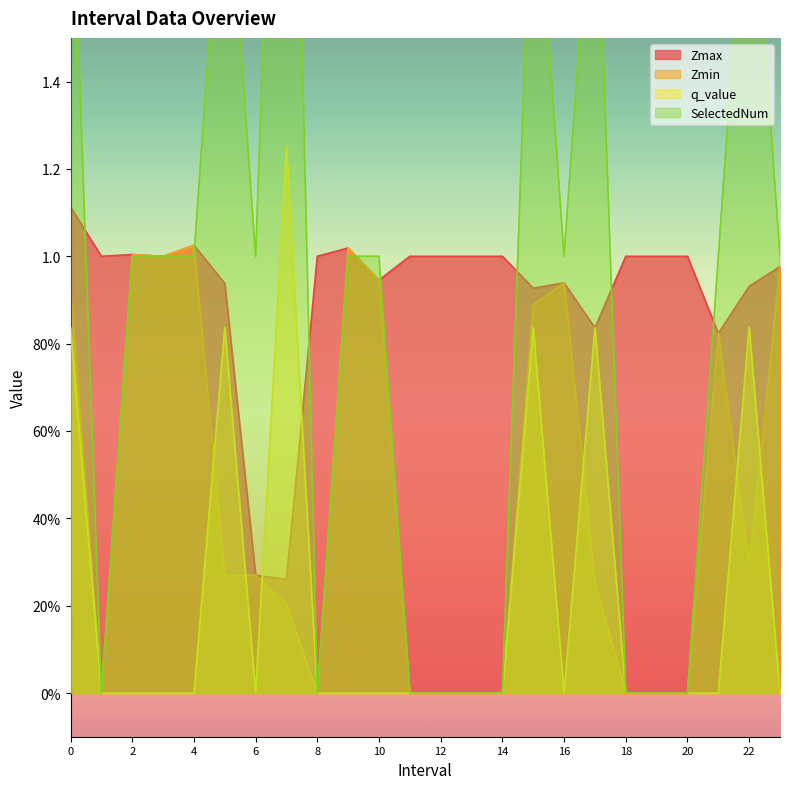

What are all the series names shown in the legend?

Zmax, Zmin, q_value, SelectedNum